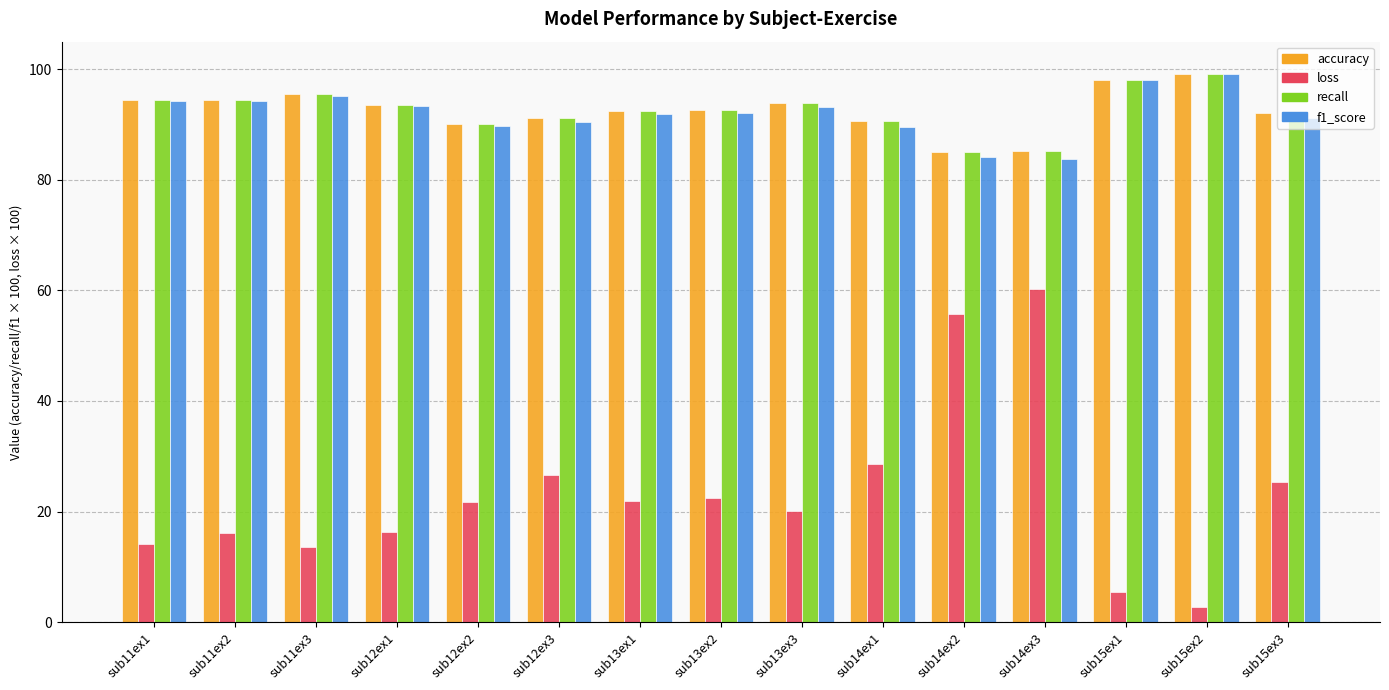

What is the difference between the recall values at sub15ex3 and sub15ex1?

6.0